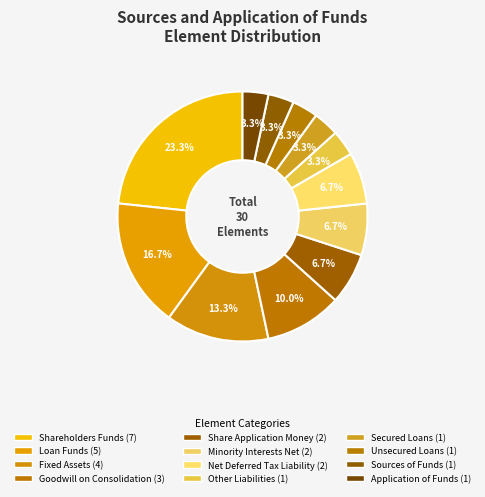

How many slices are in this pie chart?

12